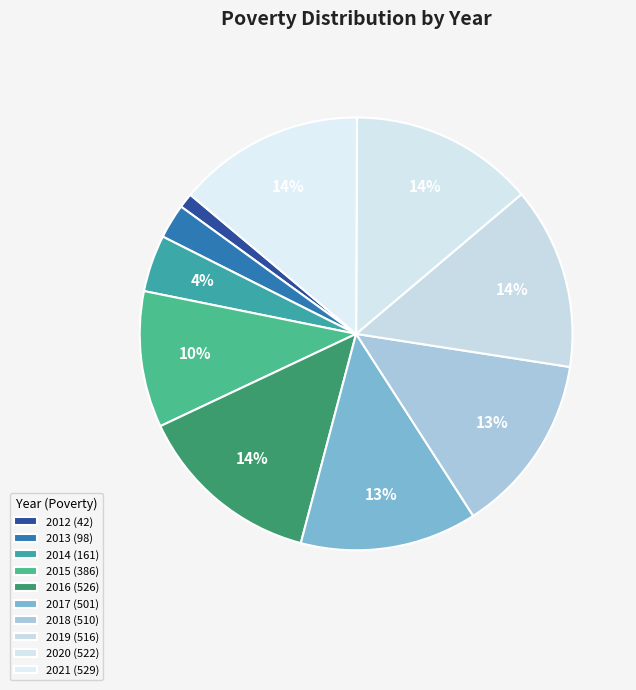

Rank the categories by value from lowest to highest.

2012, 2013, 2014, 2015, 2017, 2018, 2019, 2020, 2016, 2021